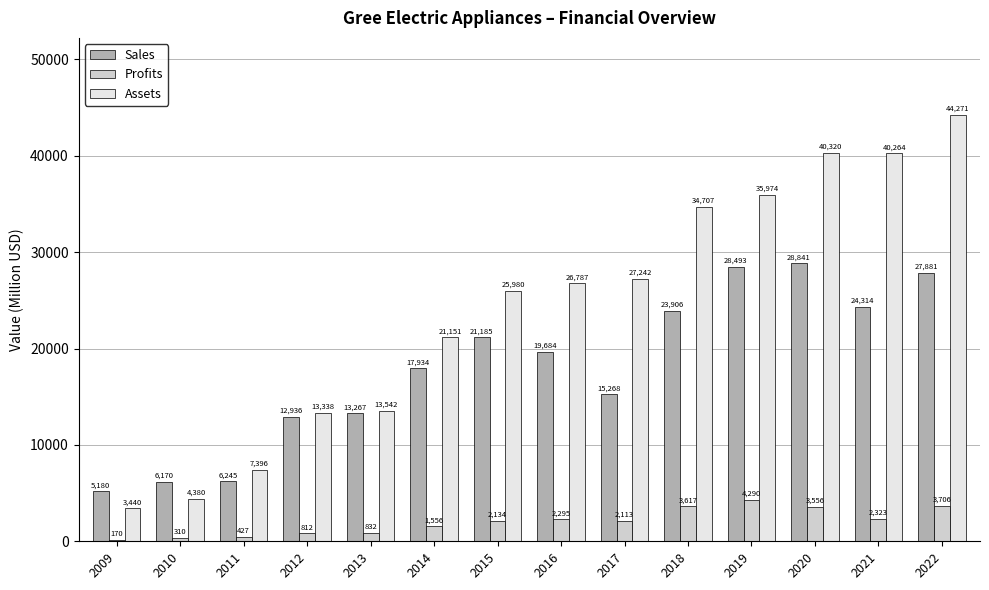

Which category has the lowest value across all series?

2009